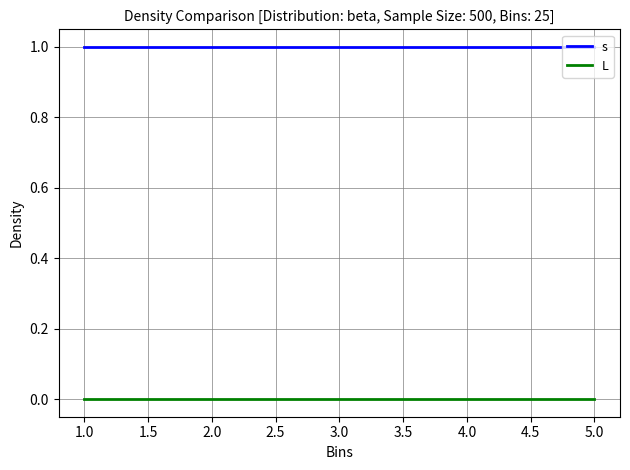

Which series has the largest total across all categories?

s